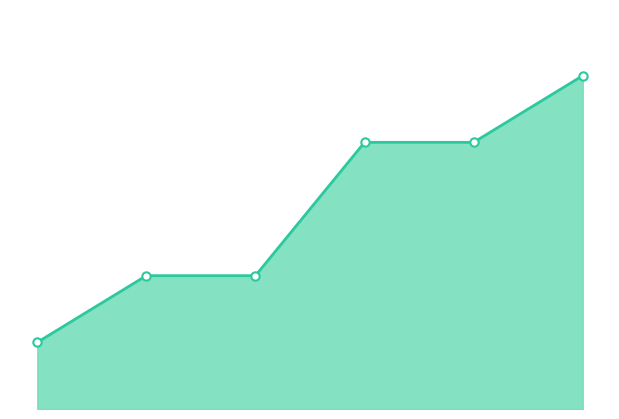

Which label corresponds to the largest value in the chart?

5